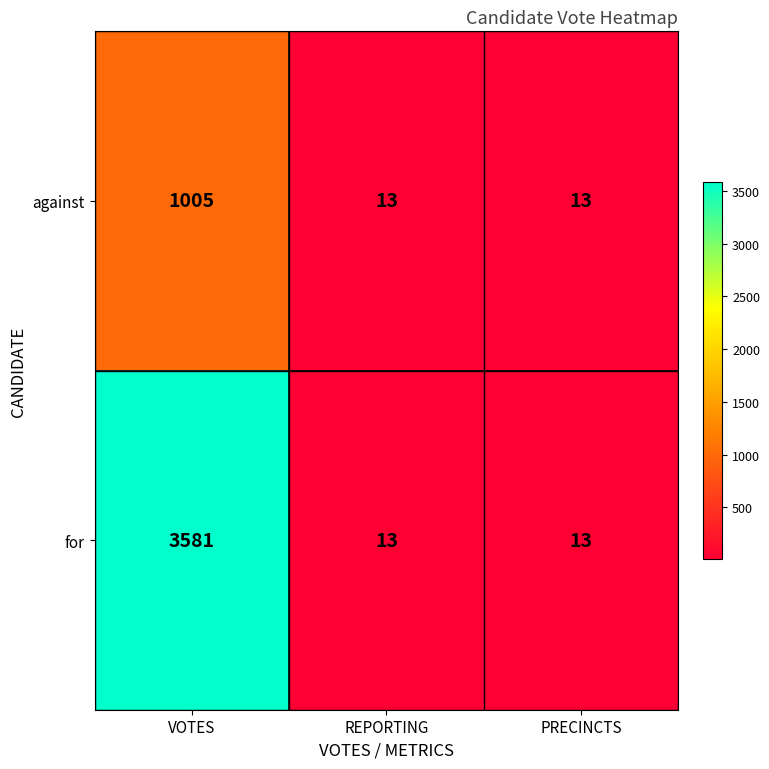

What is the difference between the maximum and minimum values in the against series?

992